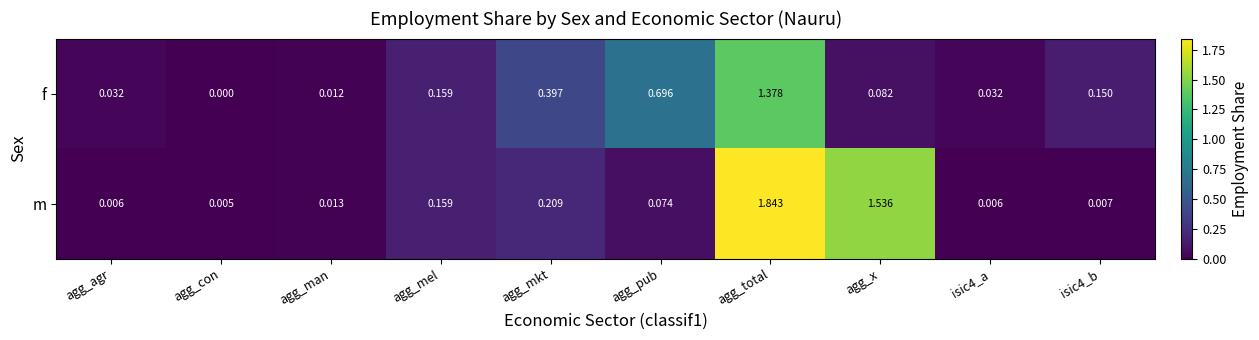

Rank the series by their average value, from lowest to highest.

f, m